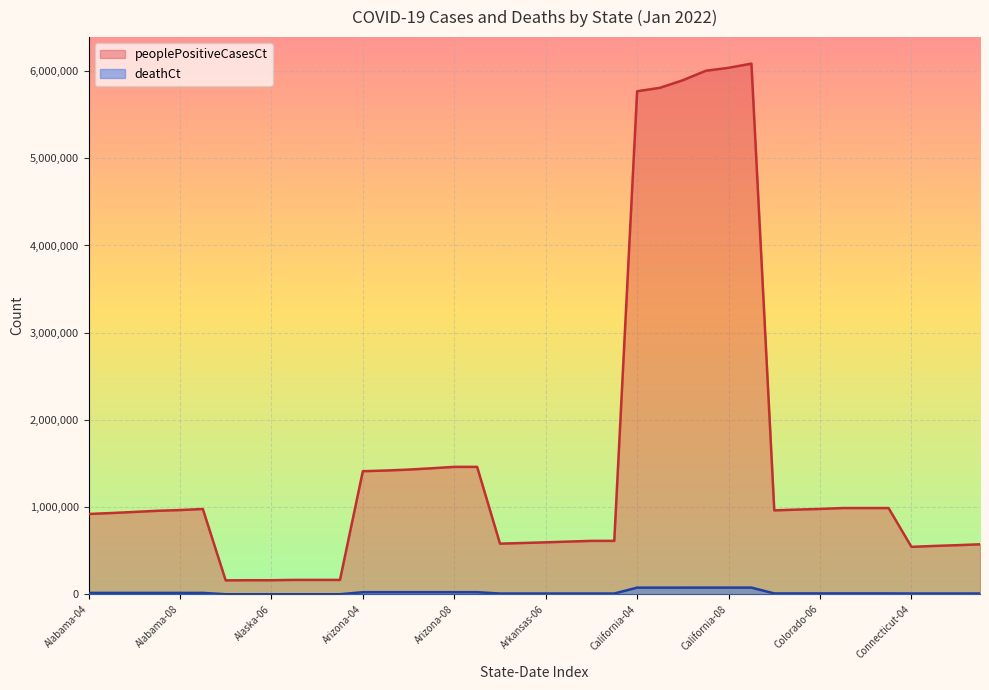

Reading left to right, what are all the values shown in this chart?

peoplePositiveCasesCt: Alabama-04=921175	Alabama-05=932250	Alabama-06=944876	Alabama-07=957848	Alabama-08=966180	Alabama-09=978632	Alaska-04=160089	Alaska-05=161678	Alaska-06=161678	Alaska-07=165353	Alaska-08=165353	Alaska-09=165353	Arizona-04=1411813	Arizona-05=1419562	Arizona-06=1430241	Arizona-07=1445129	Arizona-08=1461633	Arizona-09=1461633	Arkansas-04=581134	Arkansas-05=588622	Arkansas-06=596409	Arkansas-07=604843	Arkansas-08=613014	Arkansas-09=613014	California-04=5768815	California-05=5808171	California-06=5894761	California-07=6003152	California-08=6037516	California-09=6085177	Colorado-04=962777	Colorado-05=971525	Colorado-06=979437	Colorado-07=989409	Colorado-08=989409	Colorado-09=989409	Connecticut-04=544468	Connecticut-05=554812	Connecticut-06=563635	Connecticut-07=573711
deathCt: Alabama-04=16496	Alabama-05=16503	Alabama-06=16543	Alabama-07=16585	Alabama-08=16624	Alabama-09=16624	Alaska-04=979	Alaska-05=979	Alaska-06=979	Alaska-07=980	Alaska-08=980	Alaska-09=980	Arizona-04=24509	Arizona-05=24570	Arizona-06=24586	Arizona-07=24616	Arizona-08=24704	Arizona-09=24704	Arkansas-04=9248	Arkansas-05=9256	Arkansas-06=9278	Arkansas-07=9298	Arkansas-08=9314	Arkansas-09=9314	California-04=76634	California-05=76760	California-06=76792	California-07=77026	California-08=77043	California-09=77056	Colorado-04=10335	Colorado-05=10354	Colorado-06=10402	Colorado-07=10425	Colorado-08=10425	Colorado-09=10425	Connecticut-04=9274	Connecticut-05=9281	Connecticut-06=9281	Connecticut-07=9377